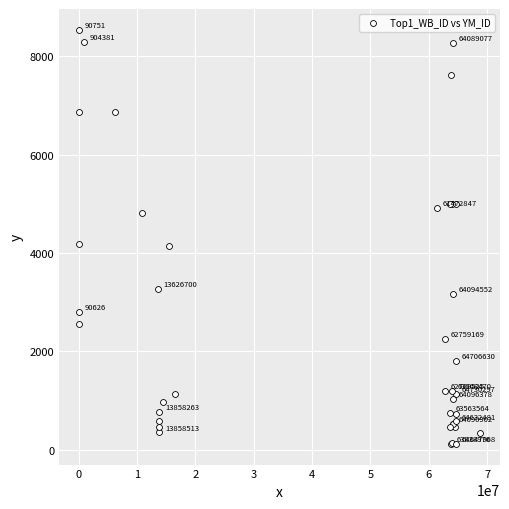

What Y value in the scatter plot is closest to 4329?

4191